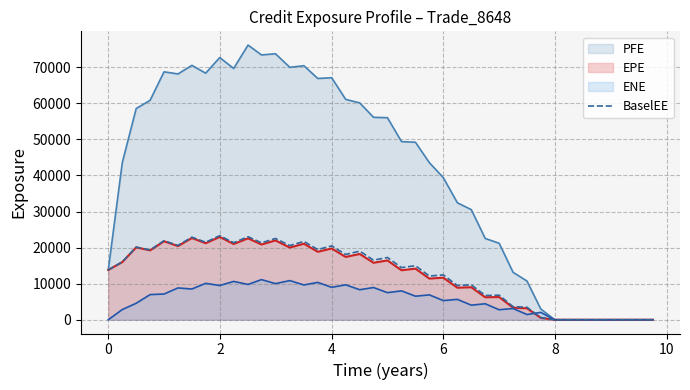

Which series has the widest spread of values?

PFE